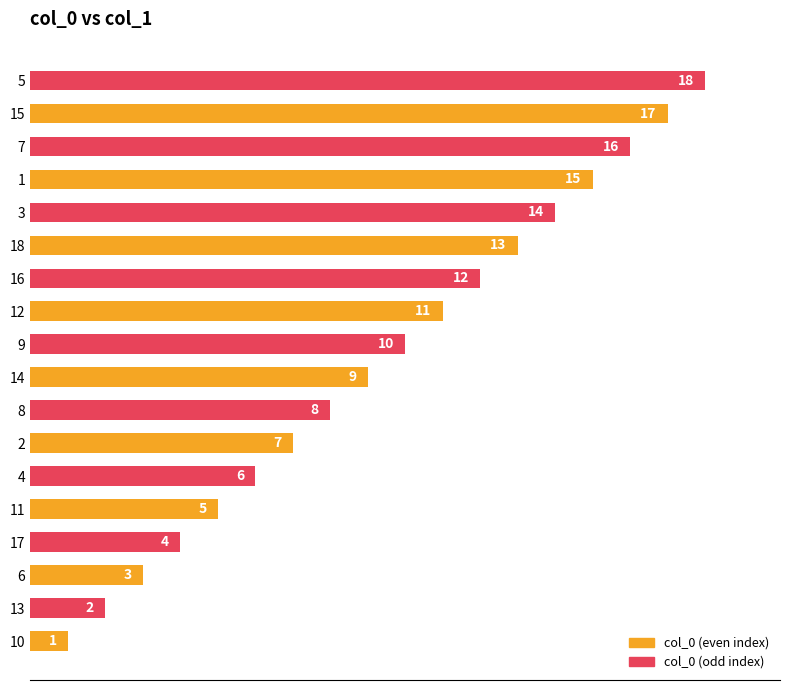

How many data points does each series have?

18